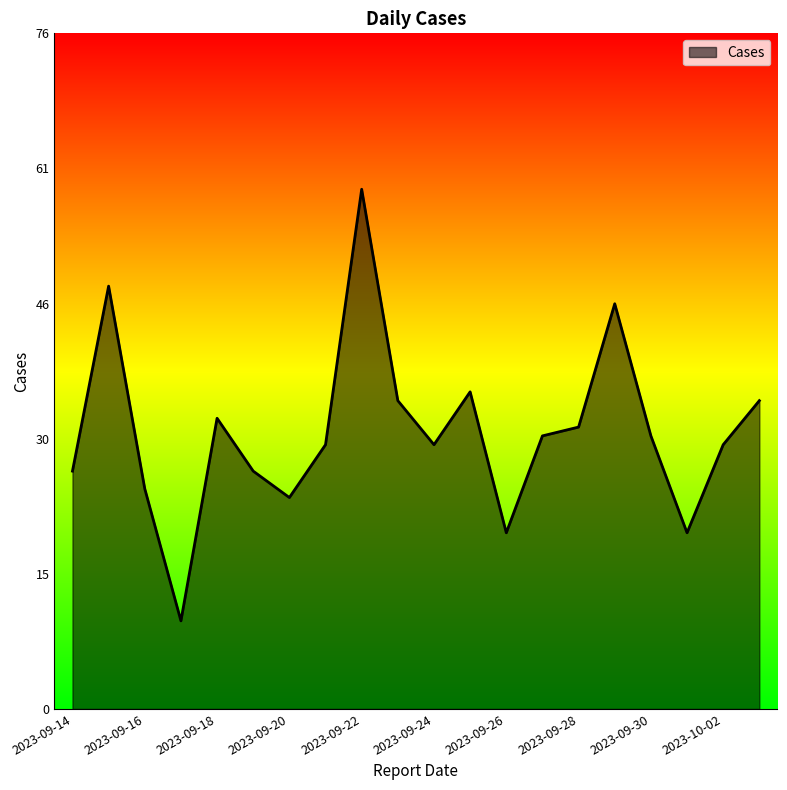

How many interior local valleys (lower than both neighbors) does the data have?

5